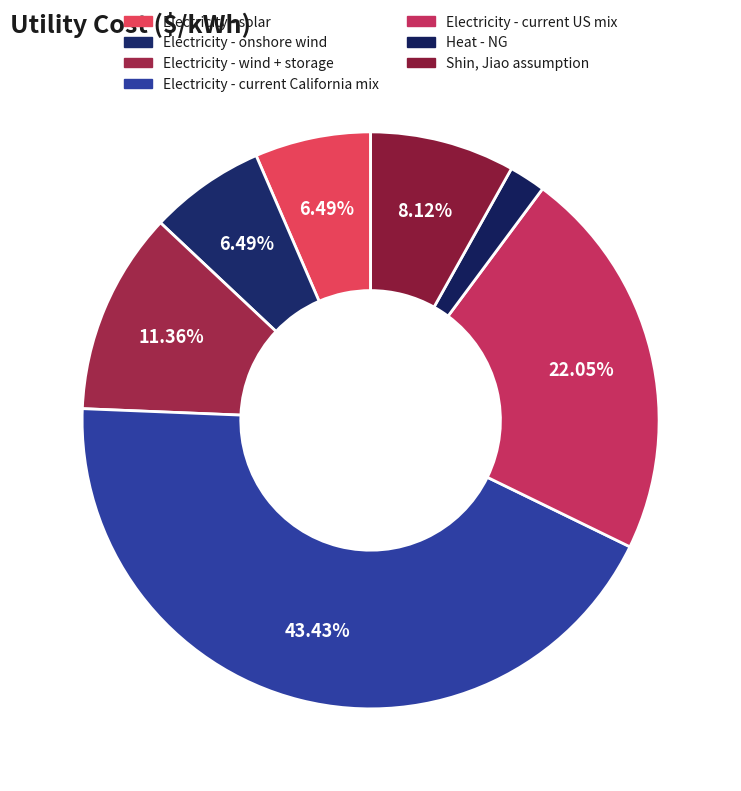

Is the sum of Shin, Jiao assumption and Electricity - current California mix greater than half?

Yes